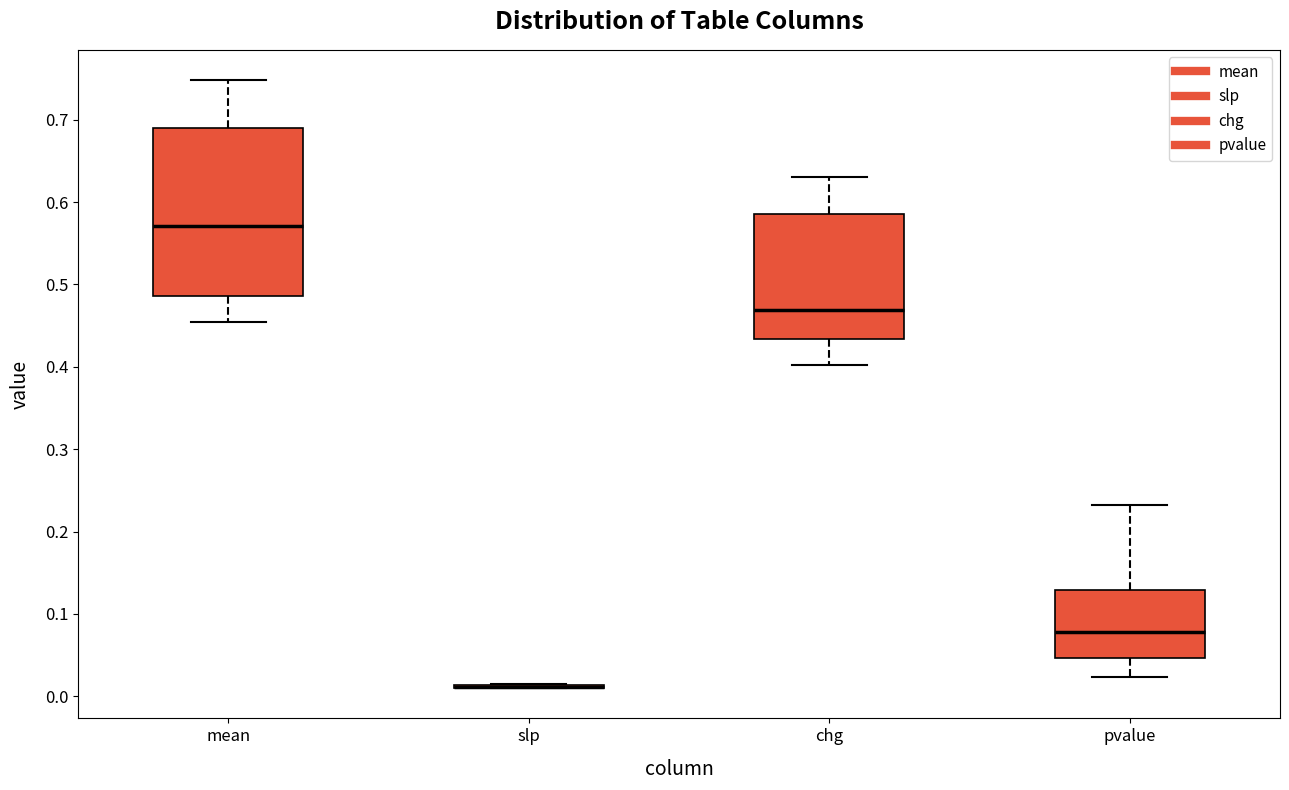

Reading left to right, read every box against the y-axis: the position of its median line, the range the box covers, and the ends of its whiskers. The values are not printed on the chart, so give them approximately, as read against the axis.

mean: median 0.57, box 0.49 to 0.69, whiskers 0.46 to 0.75
slp: box collapsed to a line at 0.01, whiskers 0.01 to 0.02
chg: median 0.47, box 0.43 to 0.59, whiskers 0.40 to 0.63
pvalue: median 0.08, box 0.05 to 0.13, whiskers 0.02 to 0.23